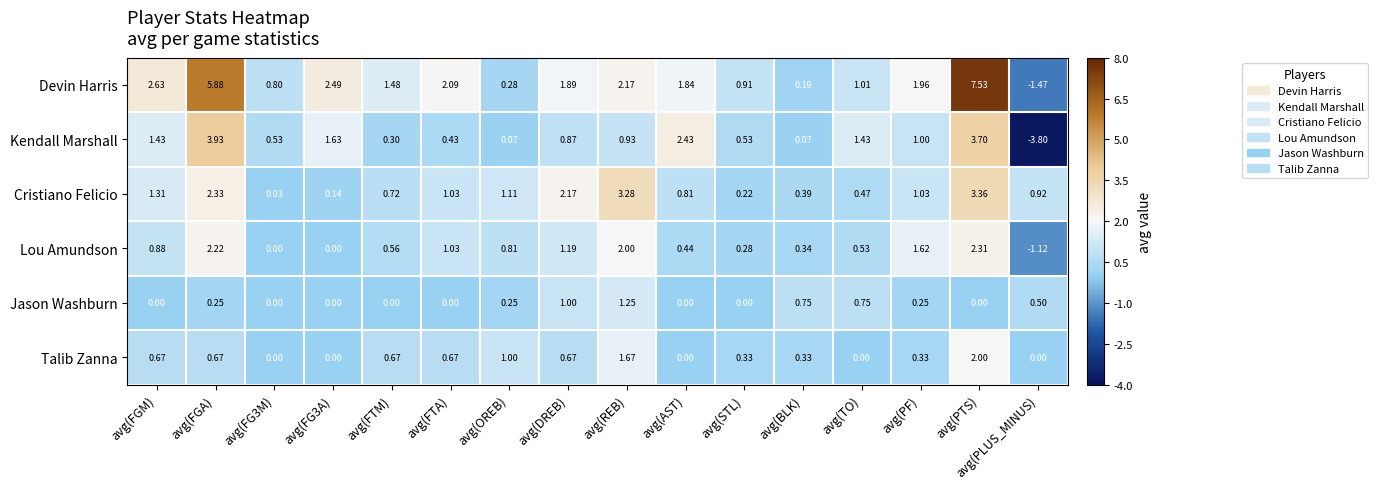

Which series has the largest total across all categories?

Devin Harris